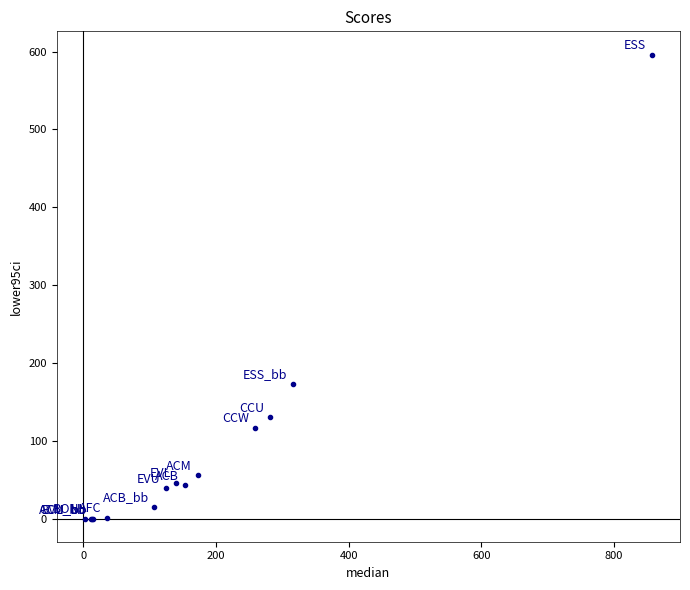

What Y value in the scatter plot is closest to 298?

172.9